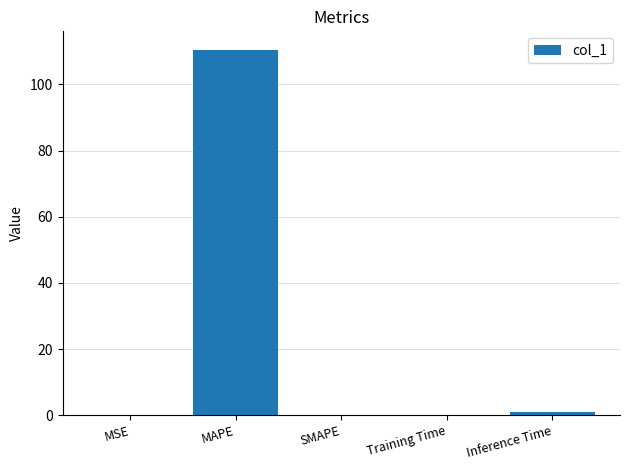

The chart shows a value of 162.9 at MAPE. True or false?

False